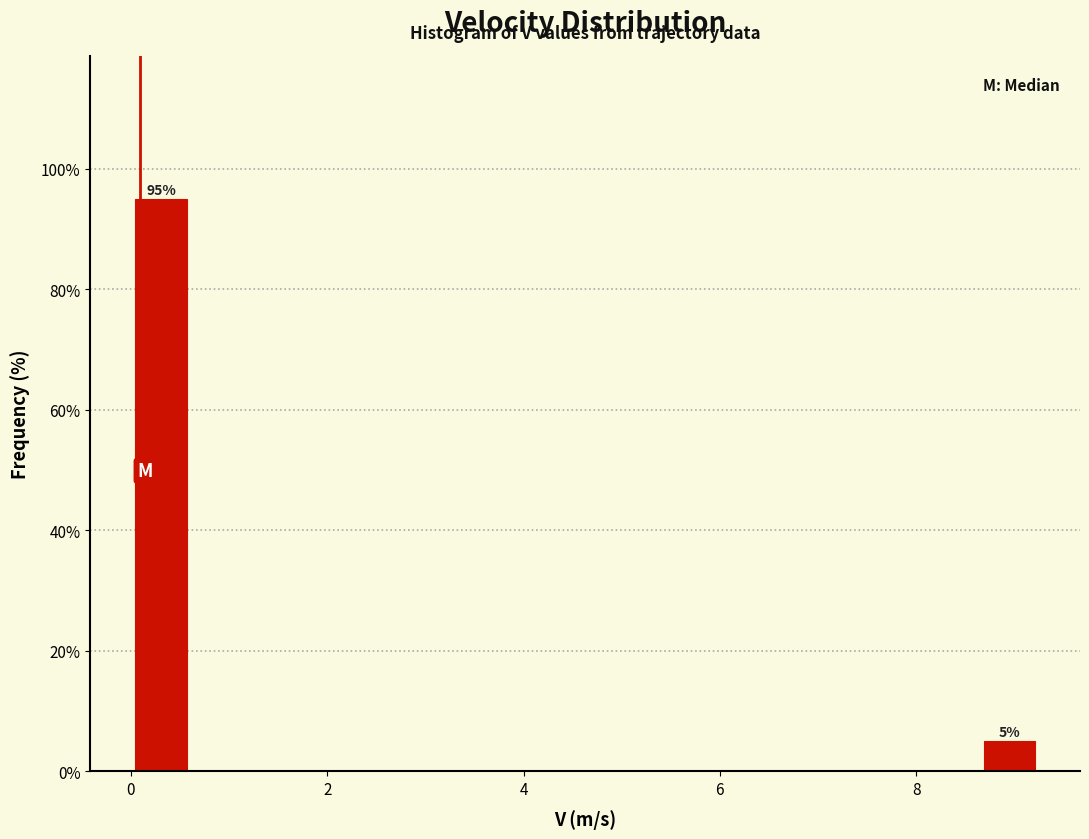

Read against the x-axis, roughly where is the centre of the tallest bar?

0.4